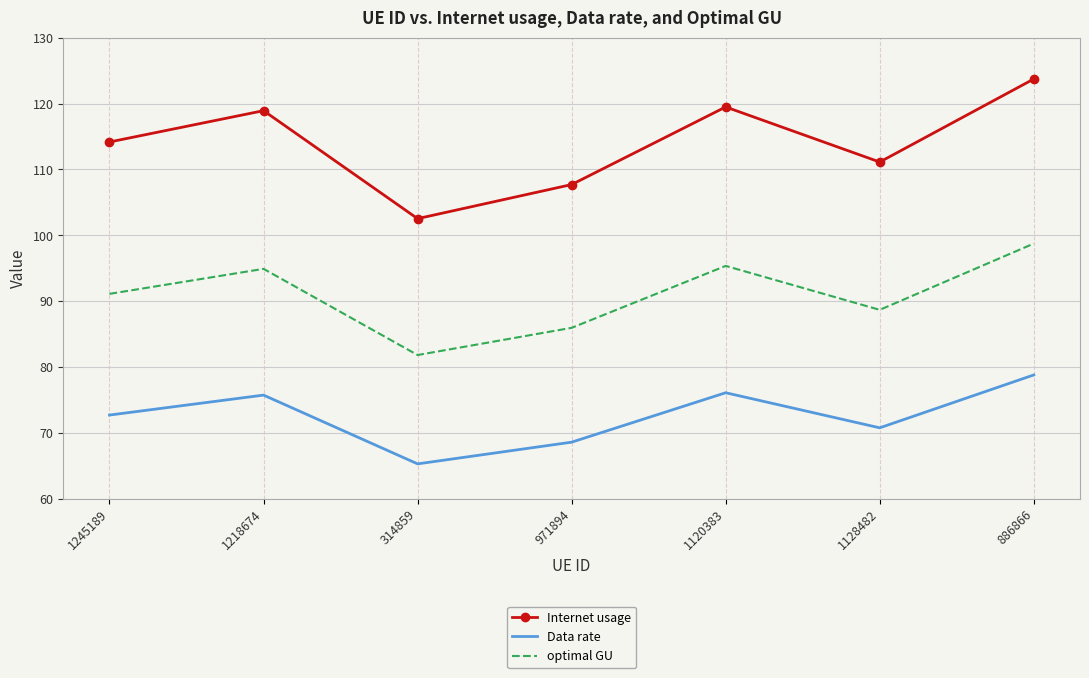

At how many categories does at least one series exceed 71?

7